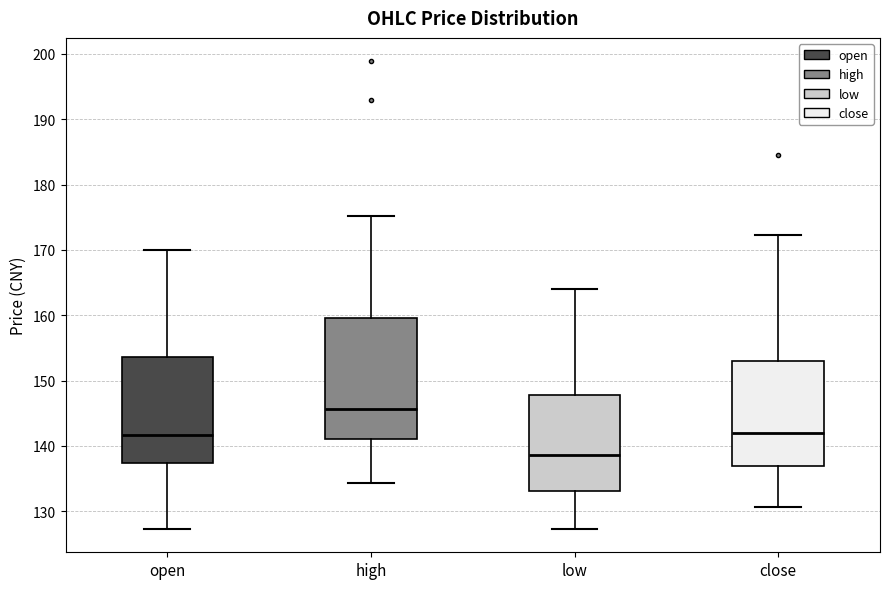

Comparing the boxes themselves (not the whiskers), which one is the tallest?

high